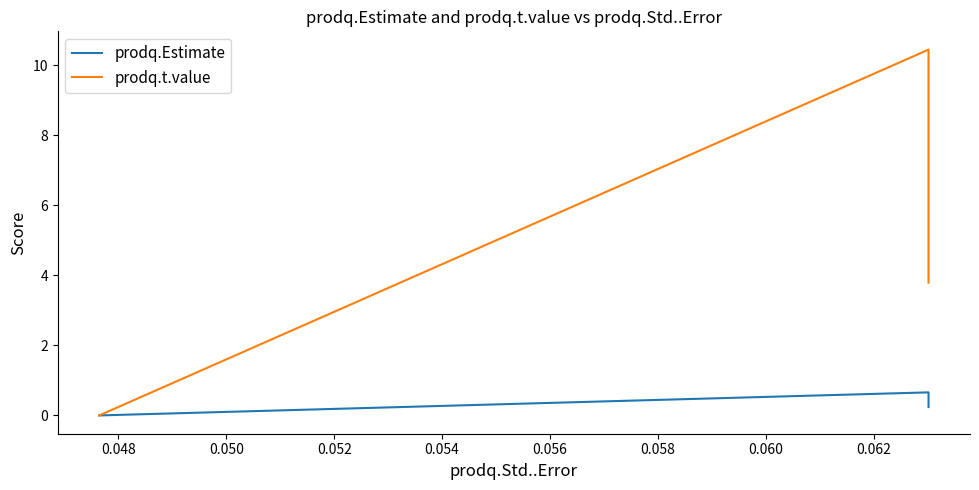

What is the sum of all prodq.Estimate values?

0.9